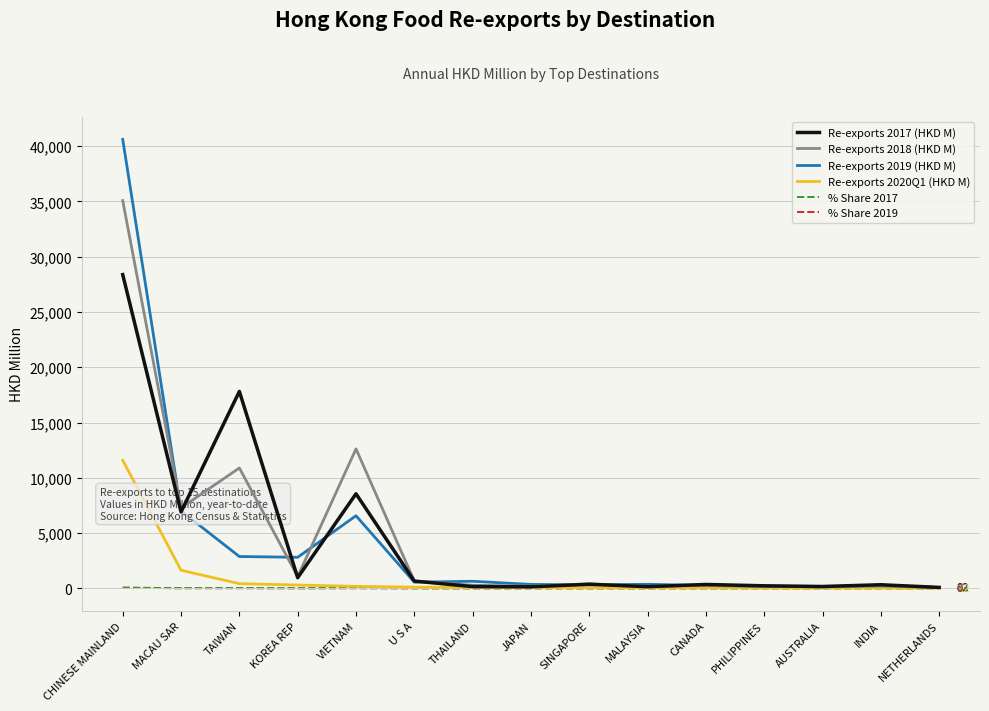

What is the difference between the Re-exports 2019 (HKD M) values at THAILAND and CANADA?

379.5